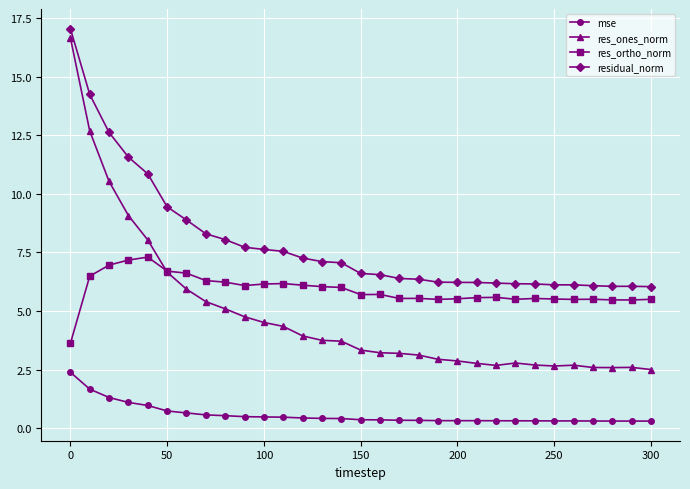

What is the greatest value displayed?

17.1